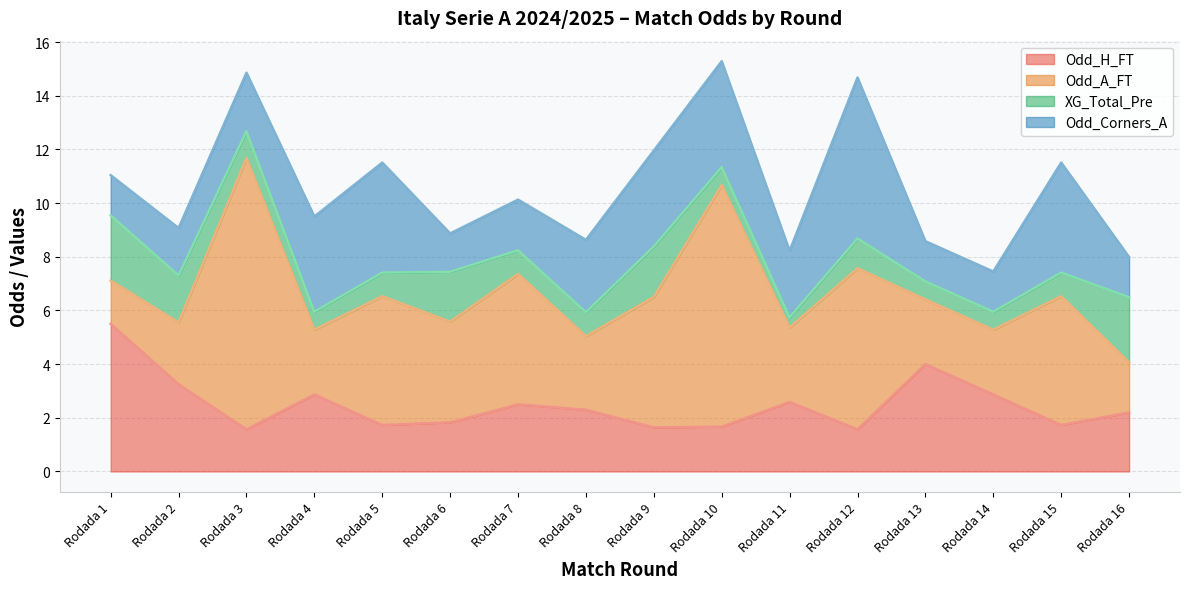

How many intersections are there between Odd_H_FT and Odd_Corners_A?

8